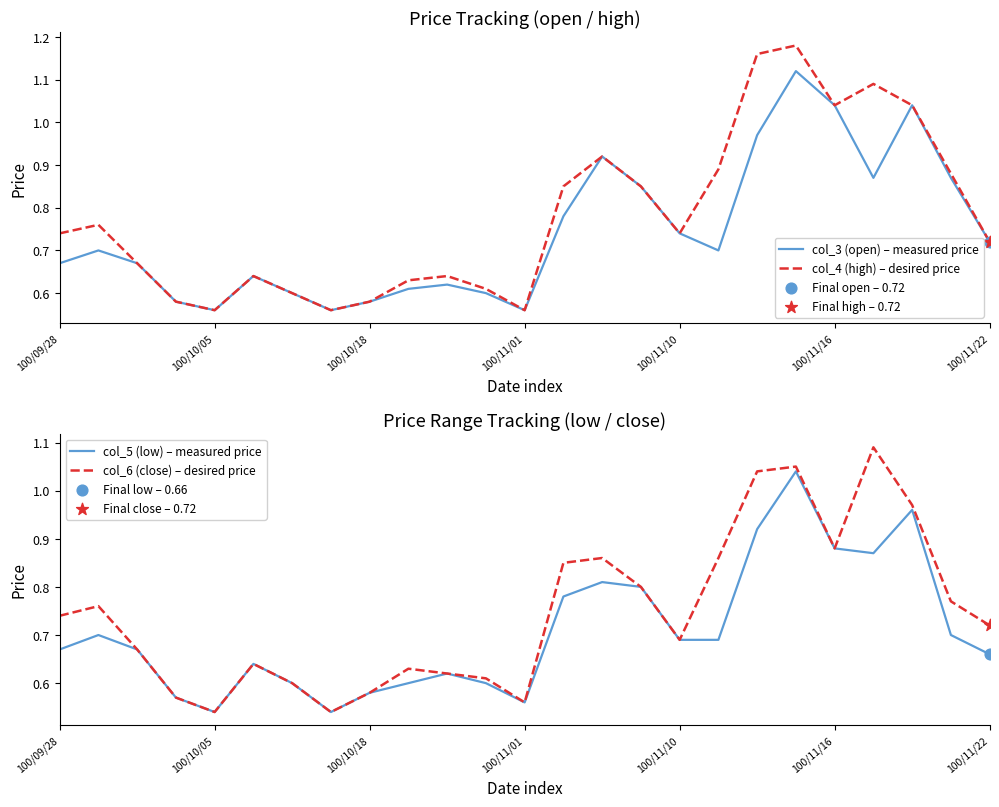

Which series contains the lowest Y value?

col_5 (low) – measured price